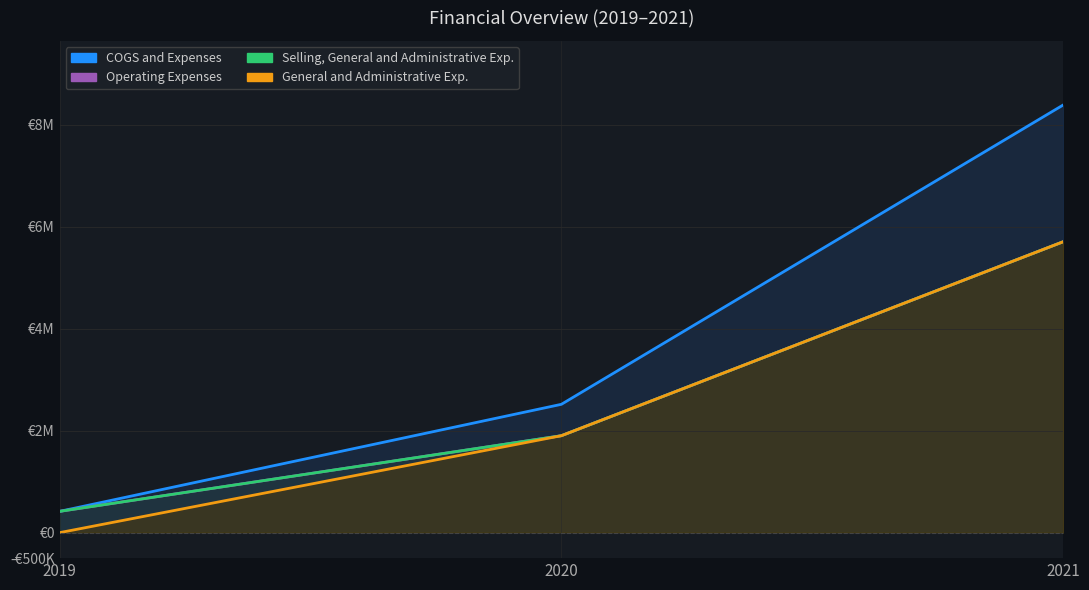

Between 2020 and 2021, which series saw the biggest shift?

COGS and Expenses